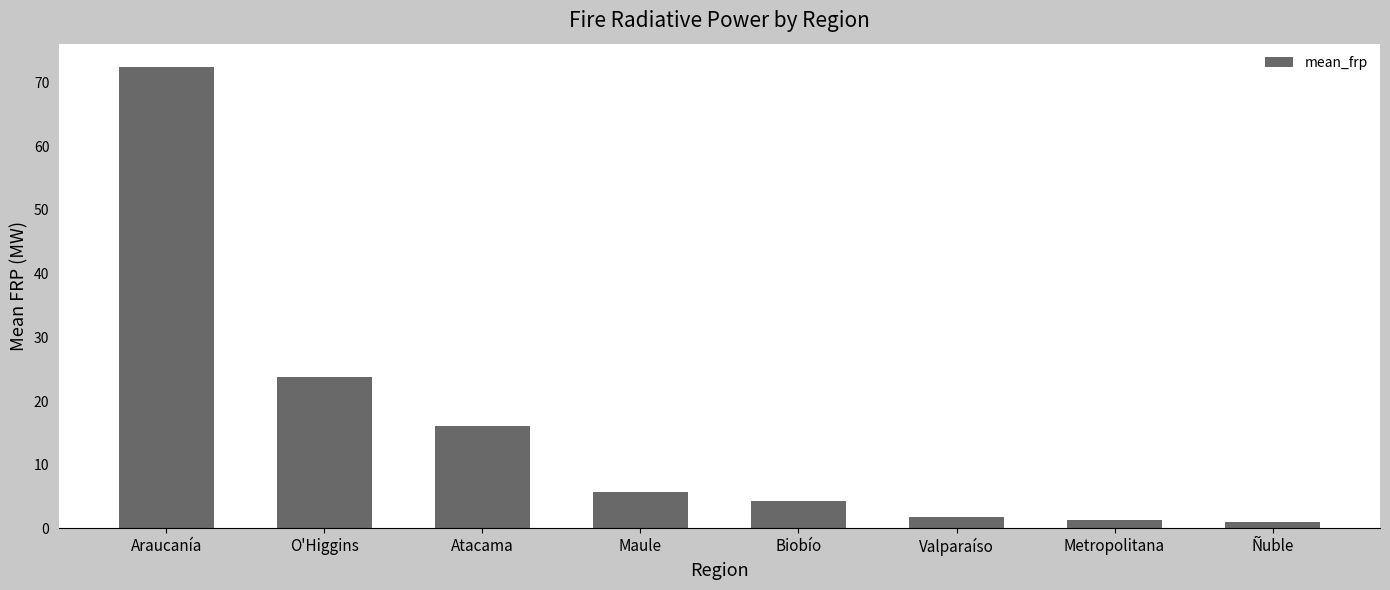

What is the difference between the second highest and minimum values?

22.8